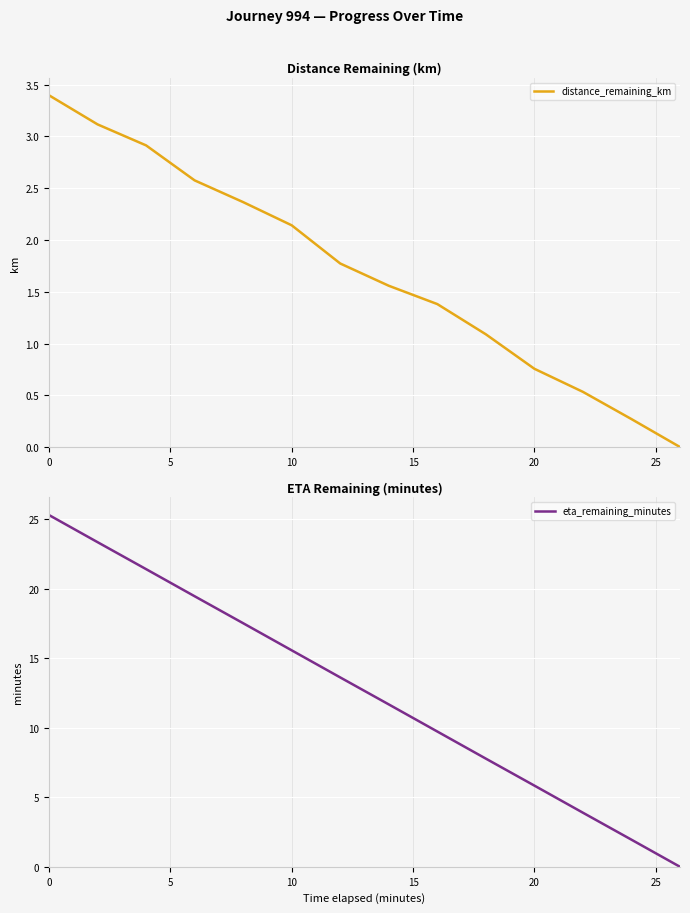

True or false: distance_remaining_km and eta_remaining_minutes intersect in this chart.

False